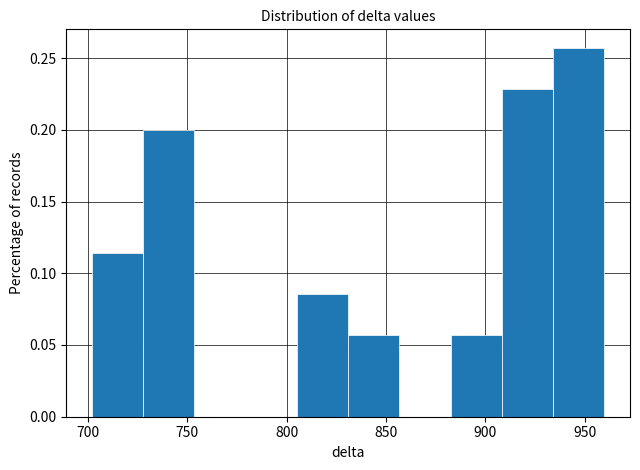

How tall is the bar that spans 885 to 910 on the x-axis? Neither the bar edges nor the heights are printed on the chart, so give them approximately, as read against the axes.

0.055